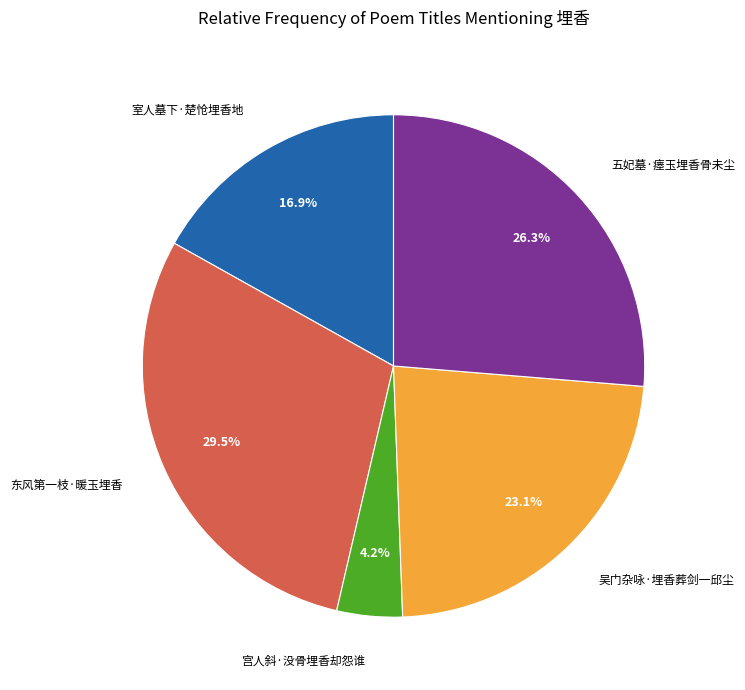

To the nearest percent, what is the average slice percentage?

20%